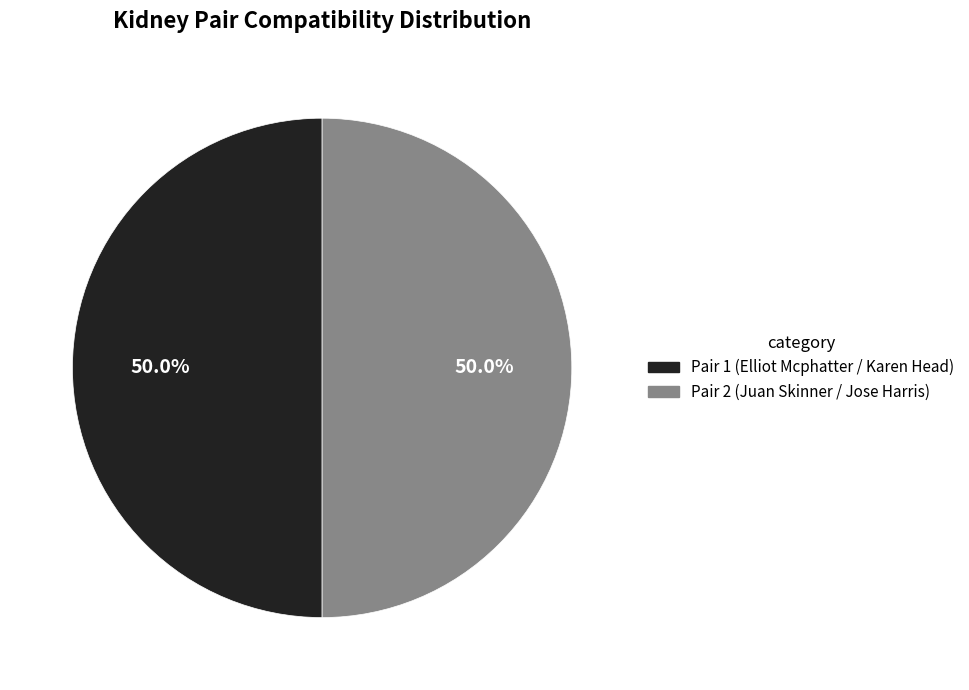

How many segments does this pie chart have?

2